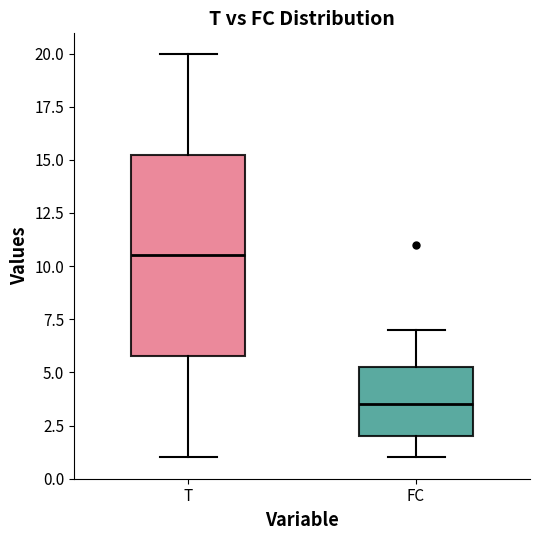

Which box is the tallest, from its lower edge to its upper edge?

T